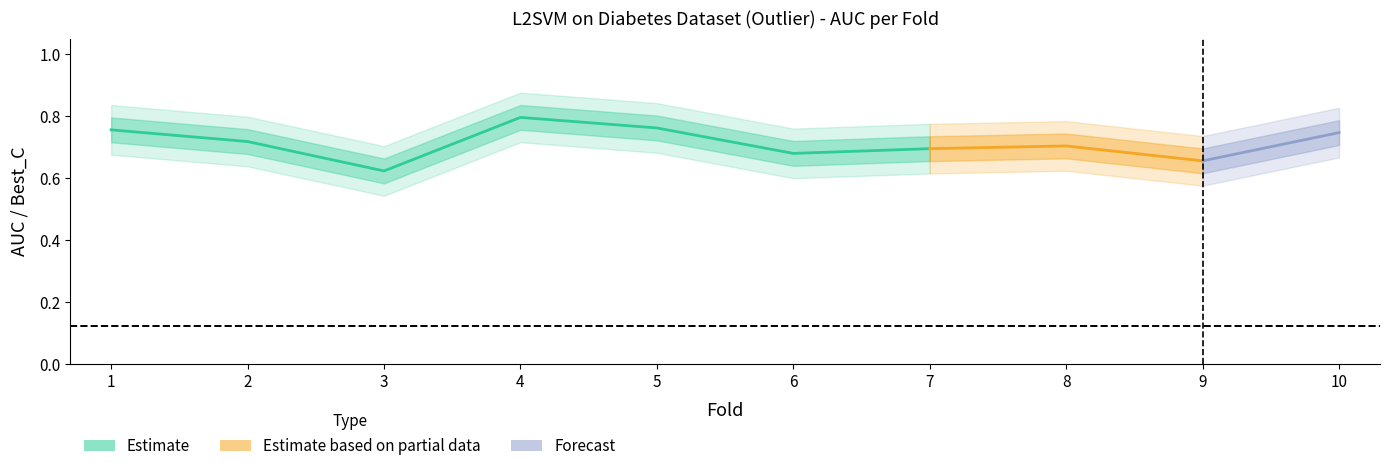

Is it true that AUC equals 0.7 at 9?

True